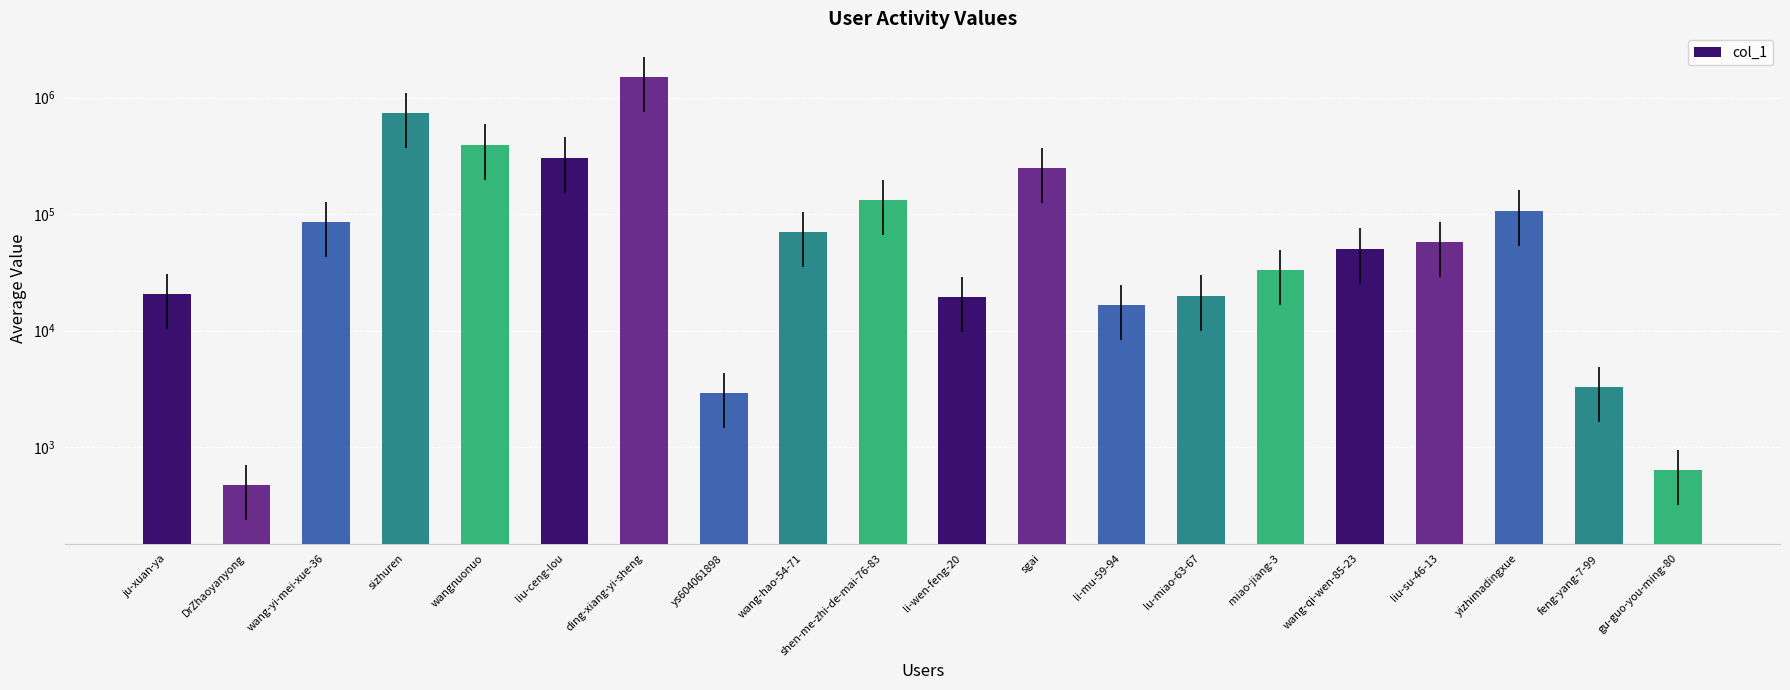

The chart shows a value of 16500 at li-mu-59-94. True or false?

True